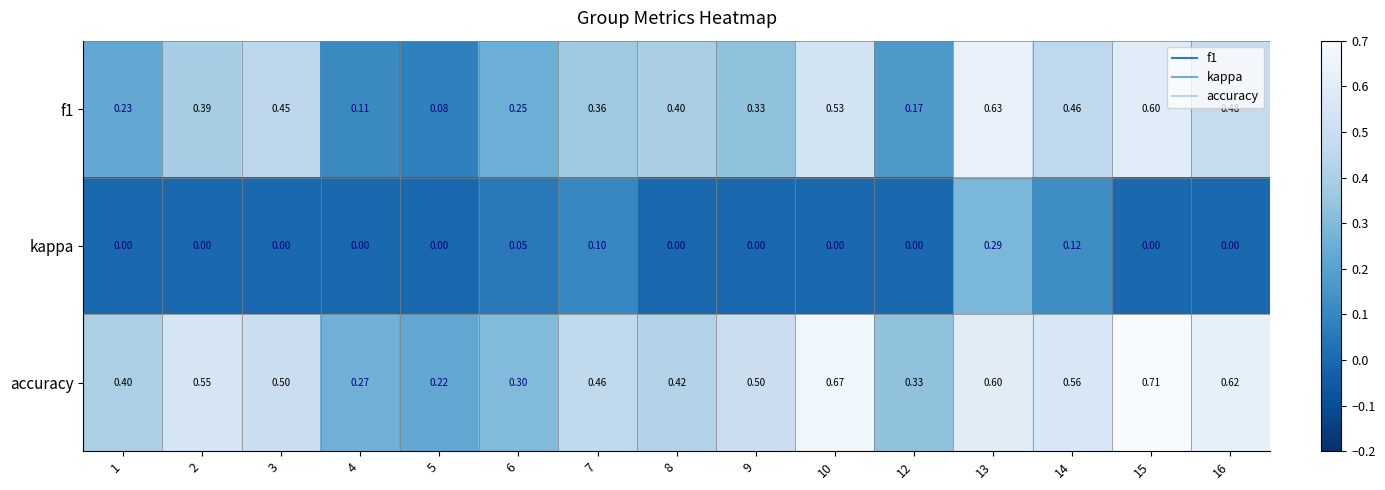

At which category is the sum across all series the highest?

13